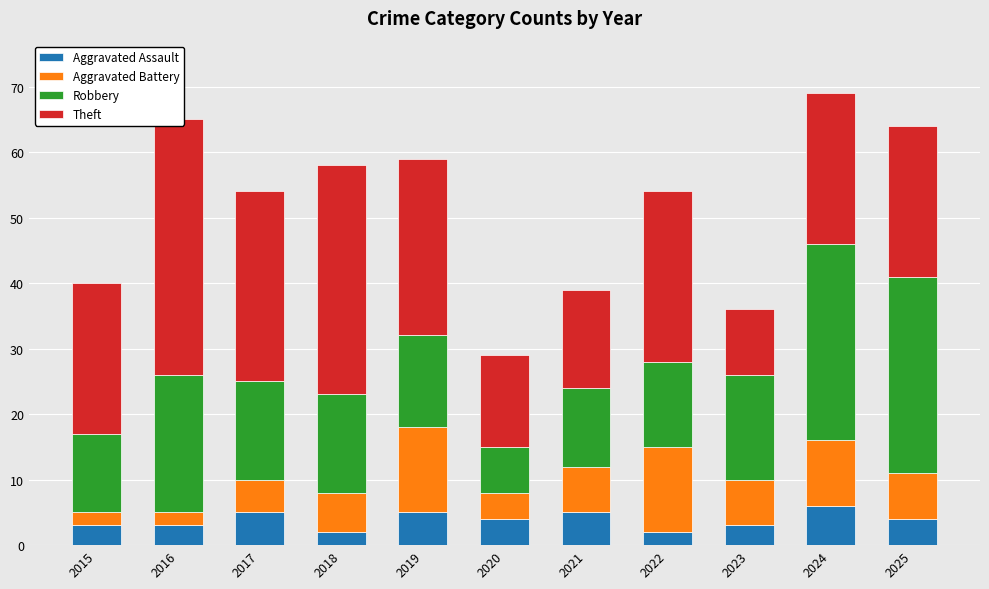

Rank the categories by Aggravated Assault value from highest to lowest.

2024, 2017, 2019, 2021, 2020, 2025, 2015, 2016, 2023, 2018, 2022